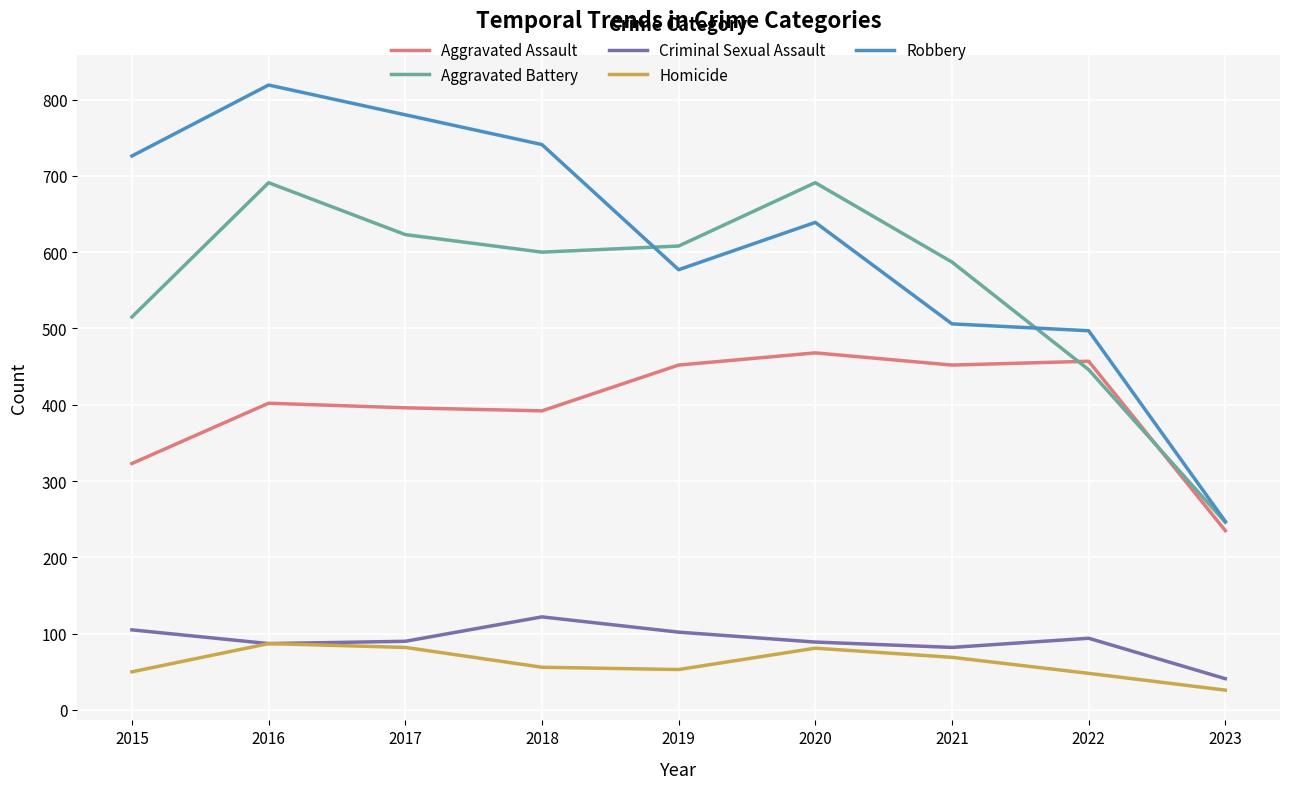

Which series has the widest spread of values?

Robbery